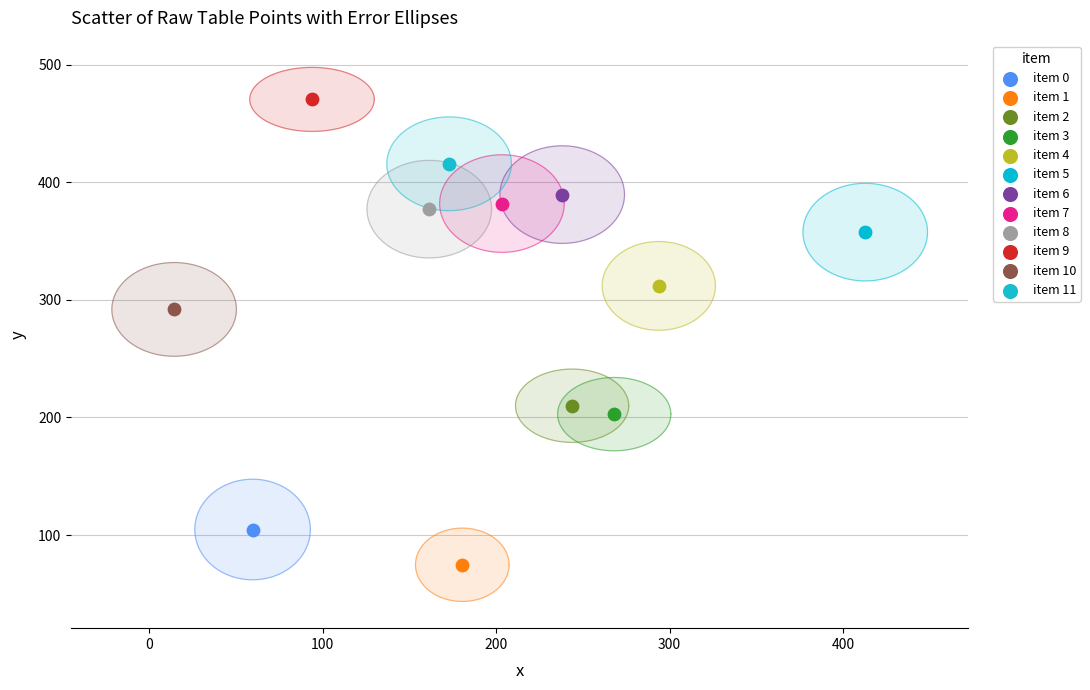

What are all the series names shown in the legend?

item 0, item 1, item 2, item 3, item 4, item 5, item 6, item 7, item 8, item 9, item 10, item 11